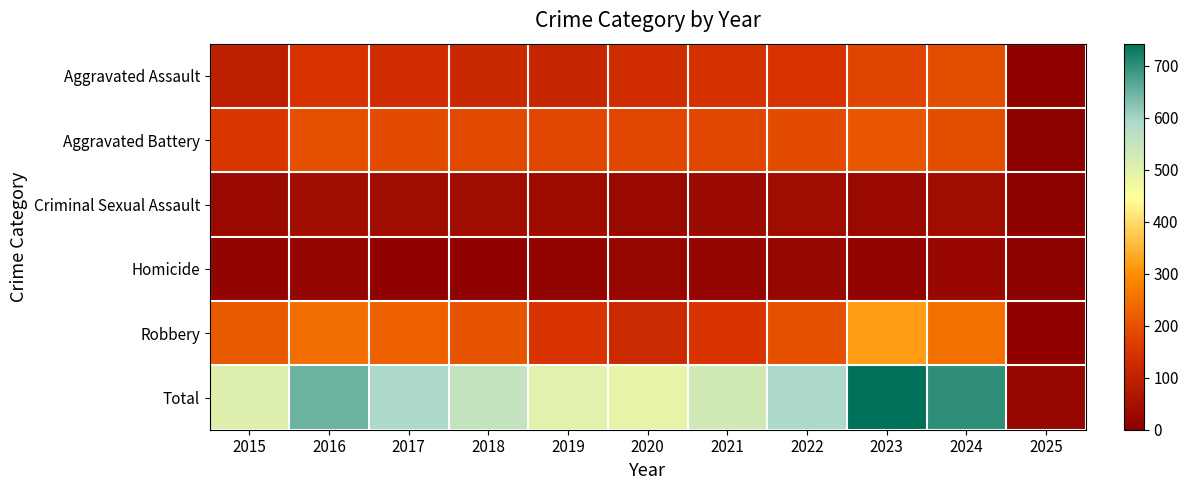

Which series changed the most between 2018 and 2021?

Robbery